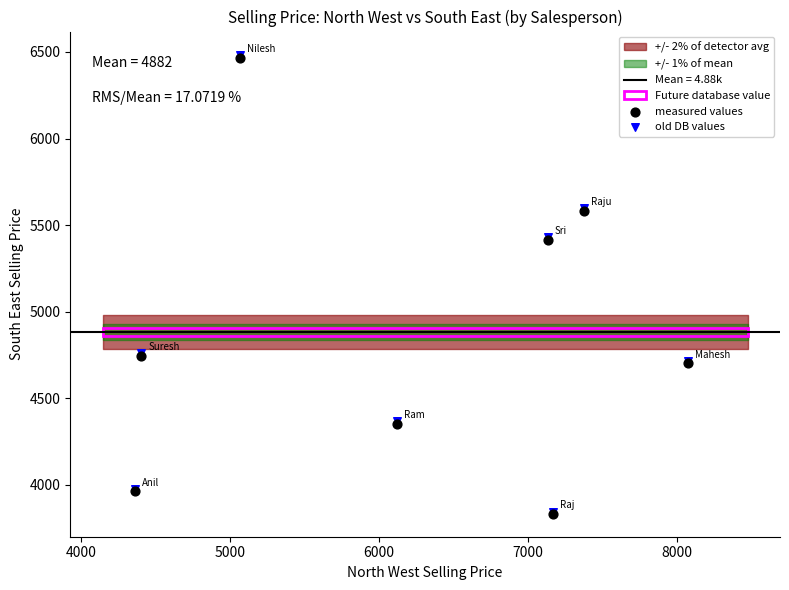

Which series has the largest Y range (max minus min)?

old DB values